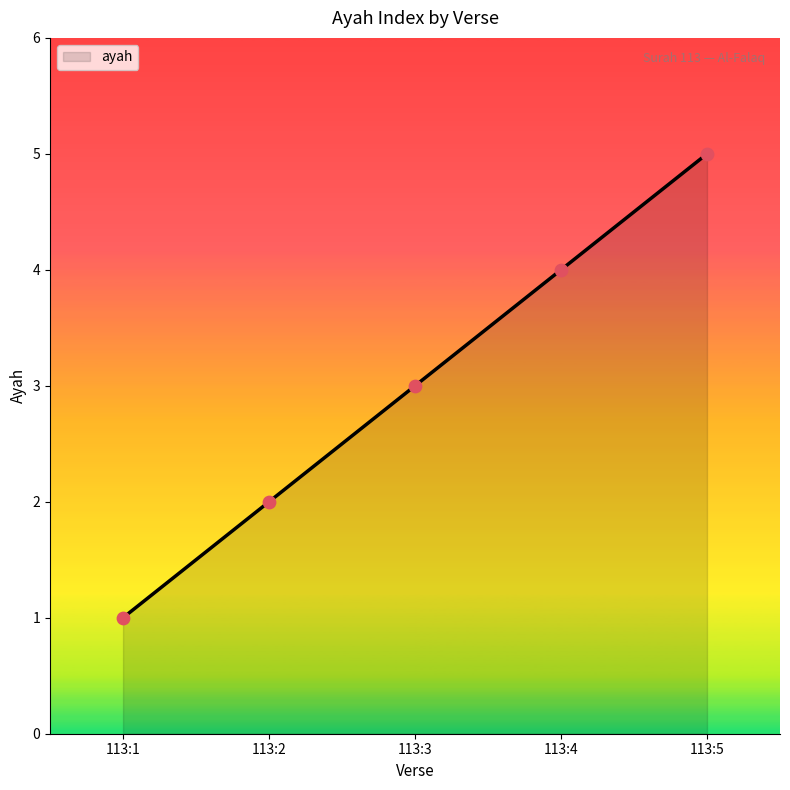

Between 113:4 and 113:3, which is larger?

113:4